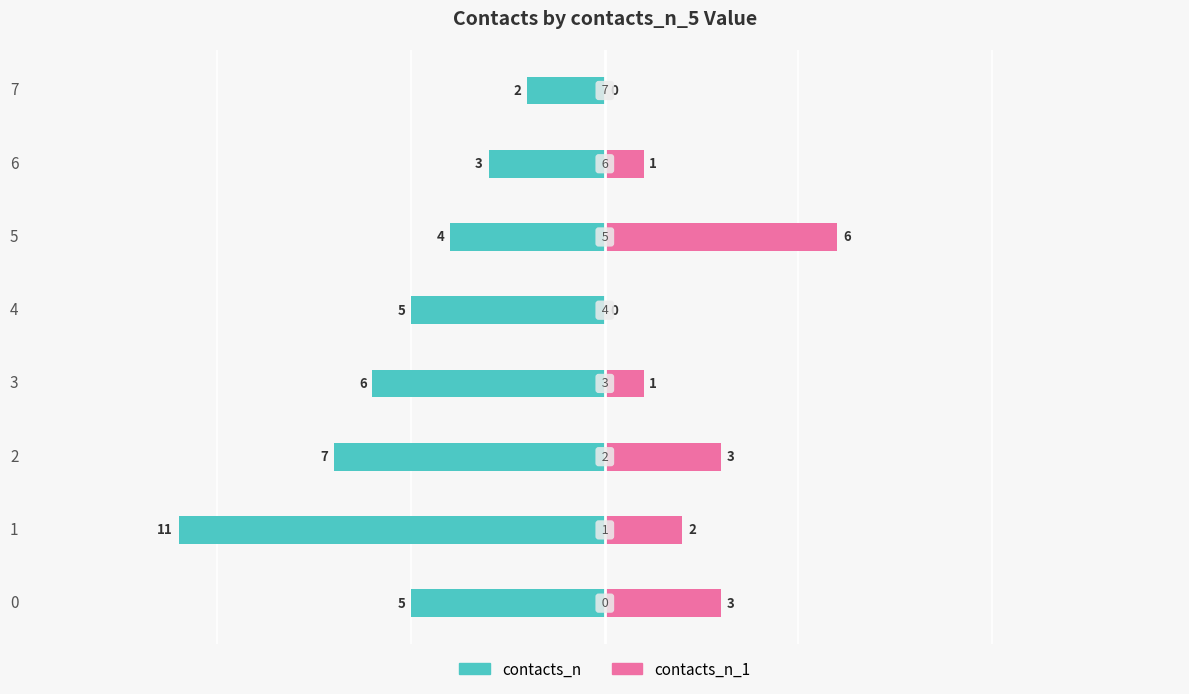

How many contacts_n_1 values are between 1 and 3?

5